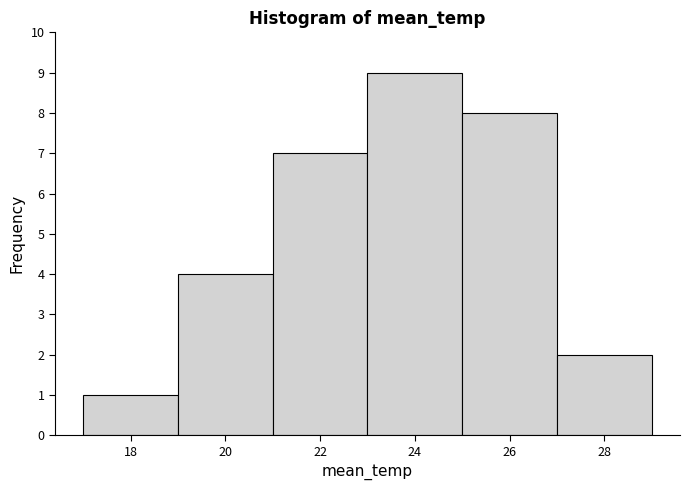

Reading left to right, list every bar in this chart as the range it spans on the x-axis followed by its height. The values are not printed on the chart, so give them approximately, as read against the axis.

17 to 19: 1
19 to 21: 4
21 to 23: 7
23 to 25: 9
25 to 27: 8
27 to 29: 2